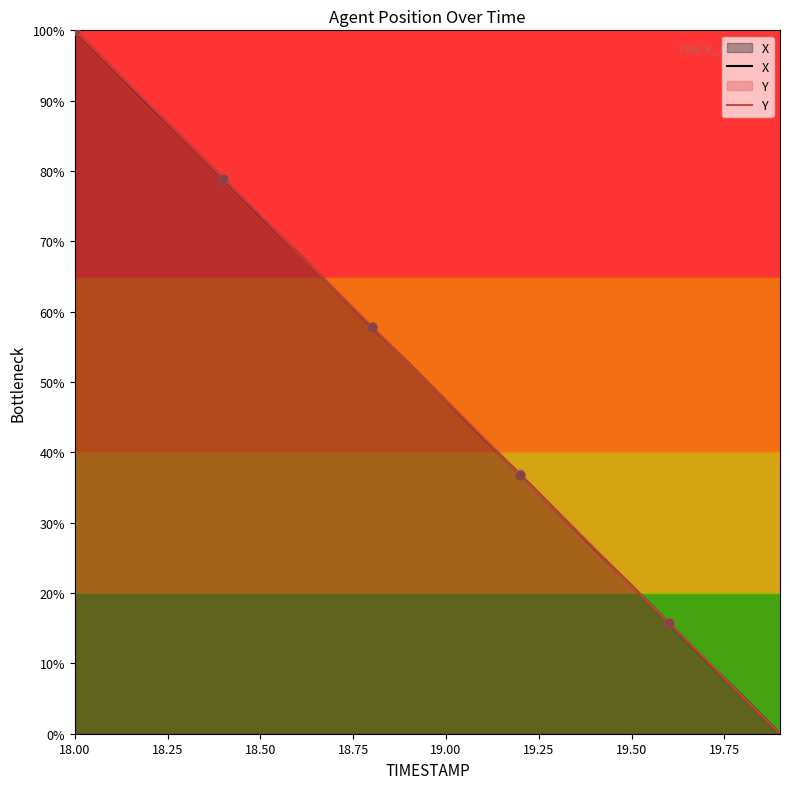

At how many categories does at least one series exceed 90?

2